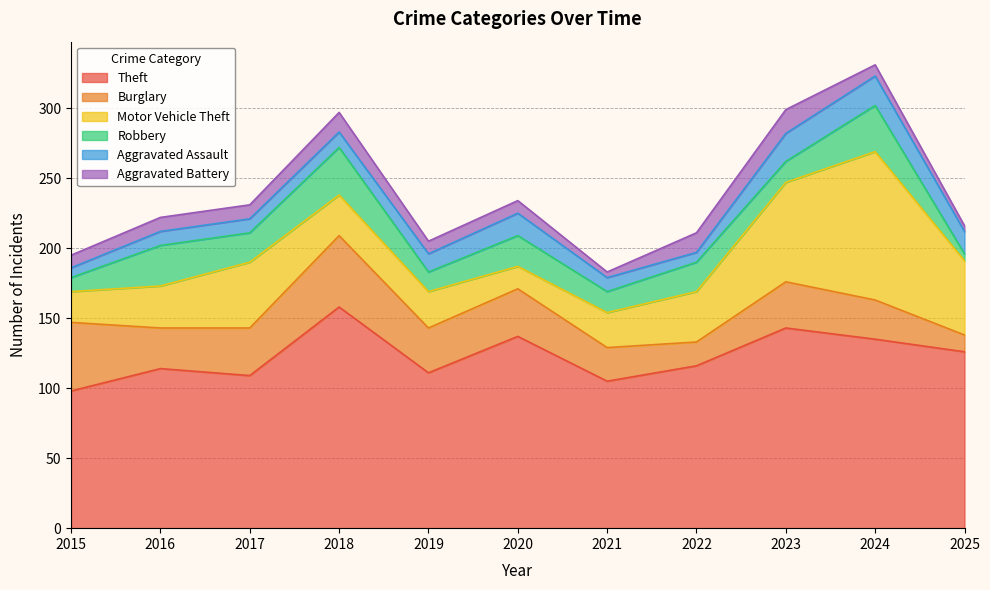

True or false: Theft and Robbery intersect in this chart.

False